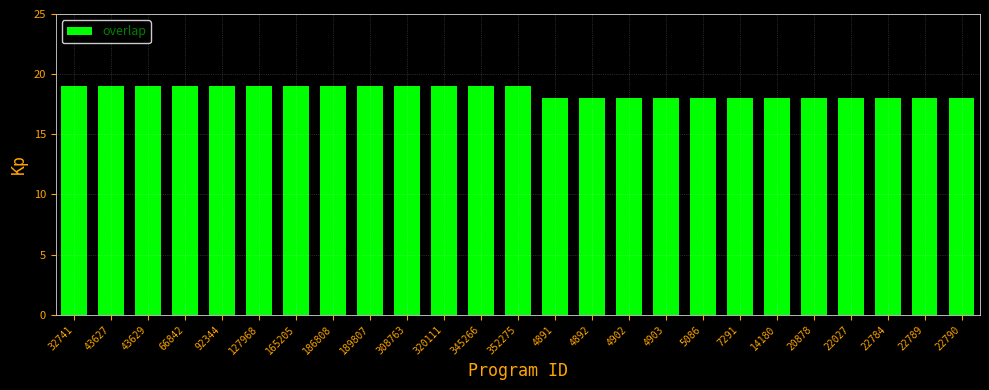

What position from the right is 20878?

5